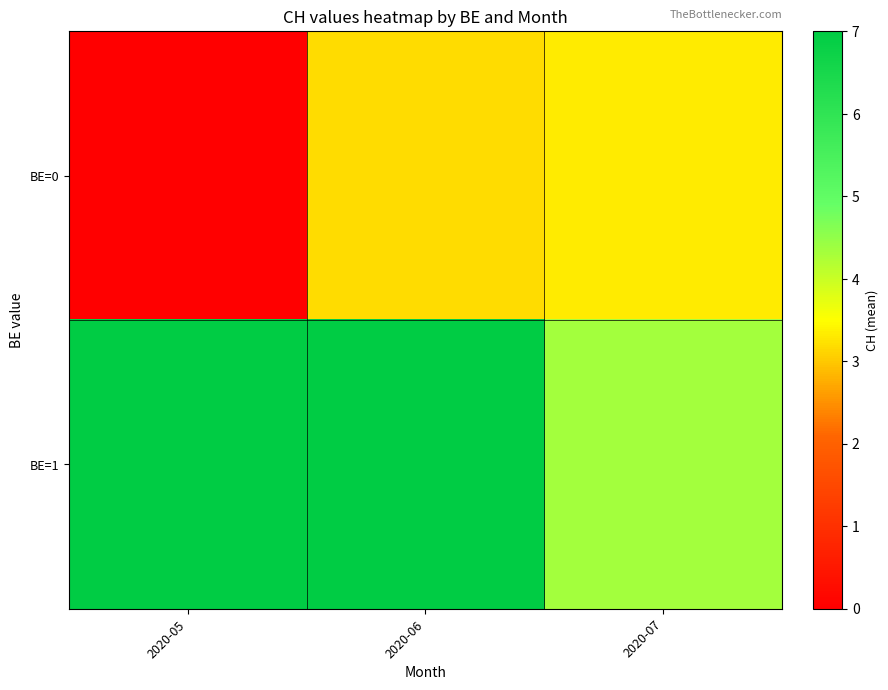

Rank the series at 2020-06 from highest to lowest value.

BE=1, BE=0